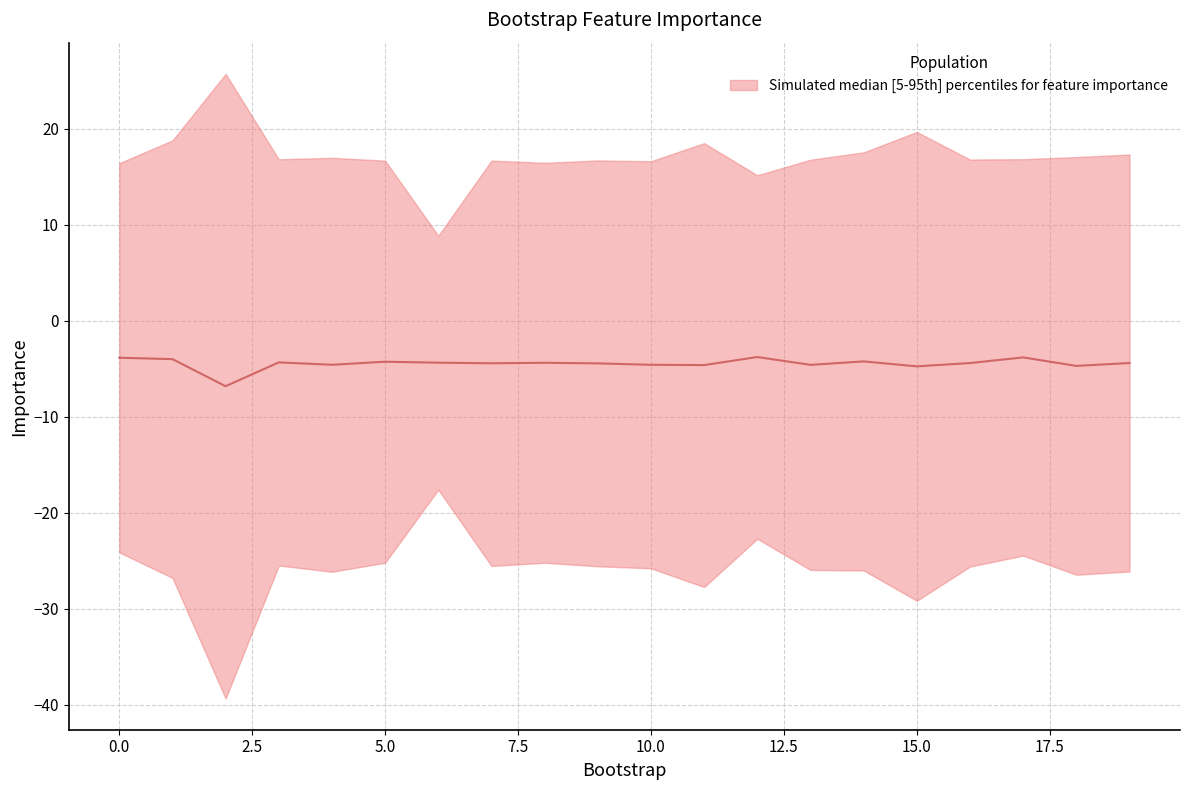

Reading right to left, transcribe all the data shown in this chart.

-4.4	-4.7	-3.8	-4.4	-4.8	-4.2	-4.6	-3.8	-4.6	-4.6	-4.5	-4.4	-4.4	-4.4	-4.3	-4.6	-4.3	-6.8	-4.0	-3.9